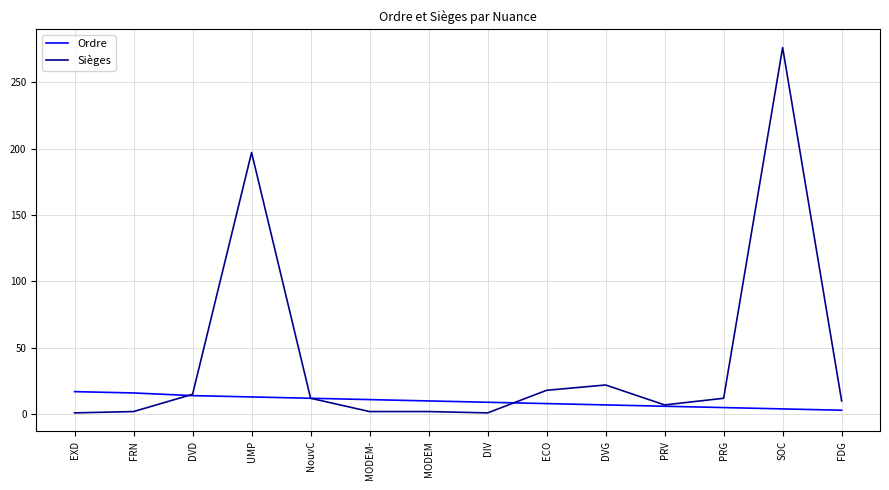

How many distinct data groups are displayed?

2